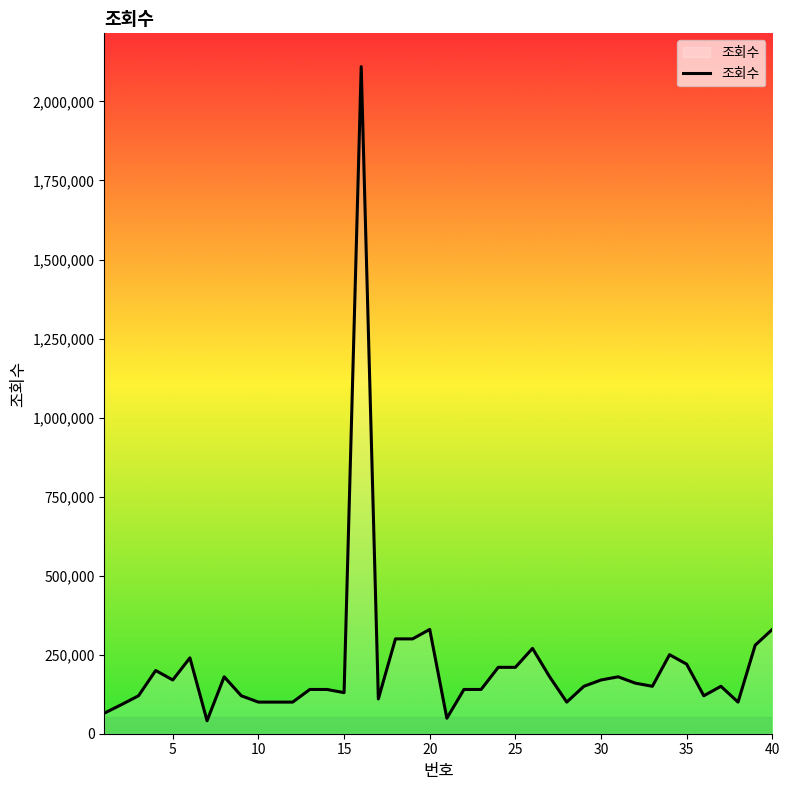

What is the maximum value shown in the chart?

2110000